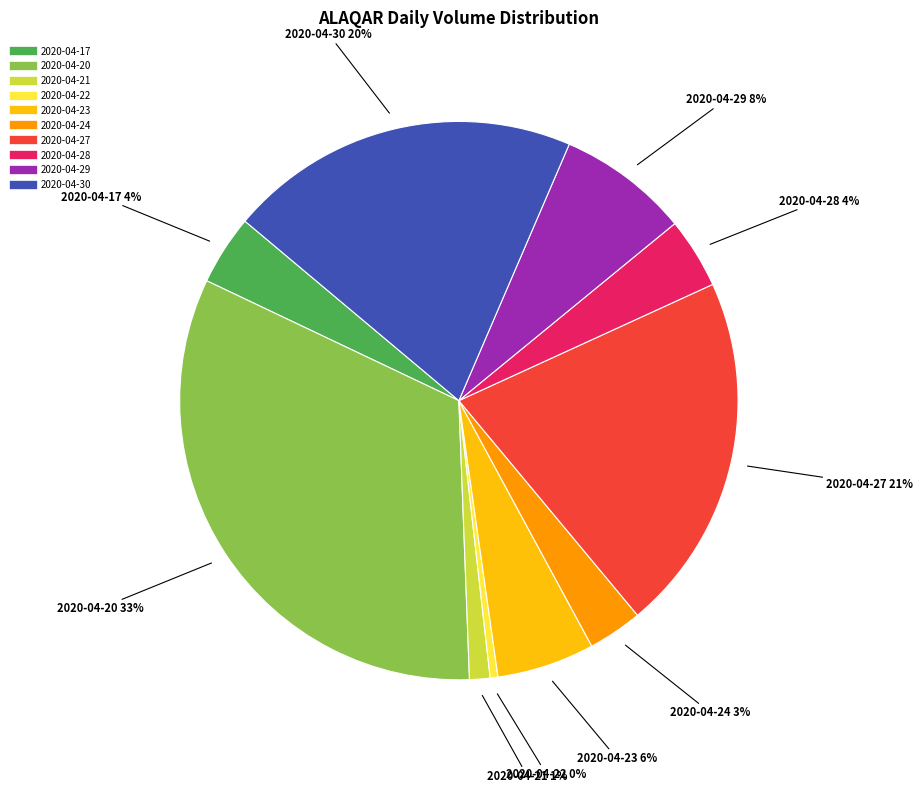

Which category has the smallest portion of the pie?

2020-04-22